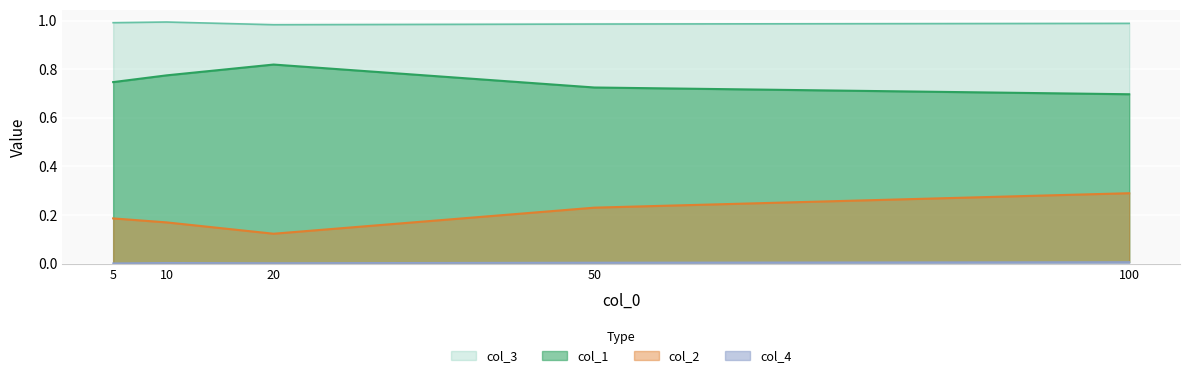

Count the number of data series in this chart.

4